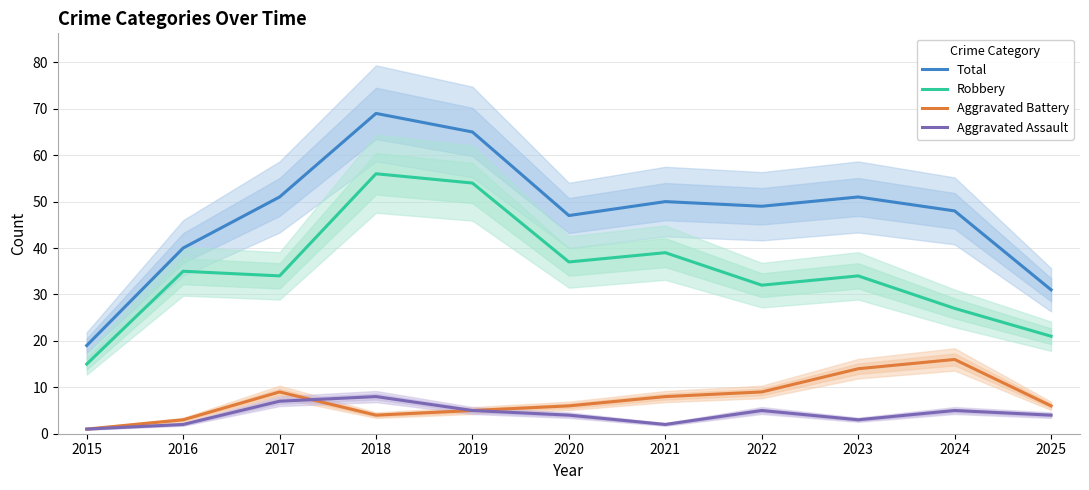

Rank the categories by Aggravated Battery value from highest to lowest.

2024, 2023, 2017, 2022, 2021, 2020, 2025, 2019, 2018, 2016, 2015